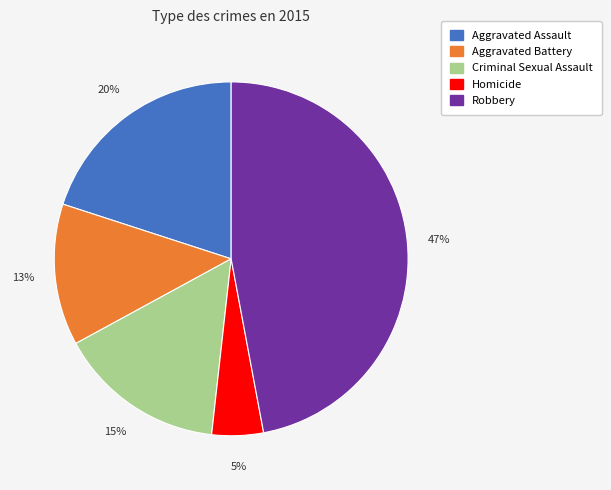

Does Criminal Sexual Assault represent more than half of the total?

No